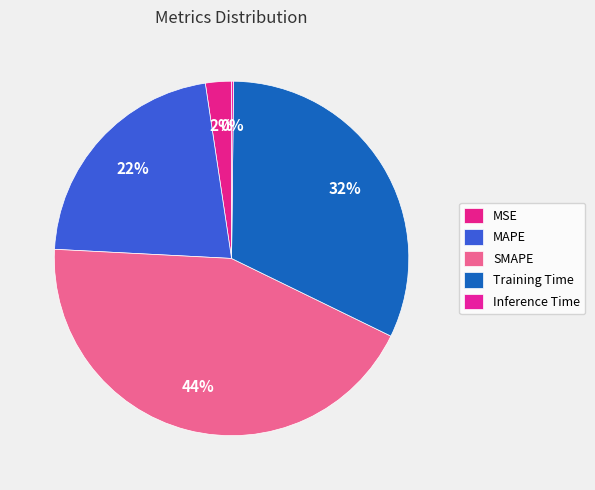

To the nearest percent, what is the combined percentage of MAPE and Inference Time?

22%